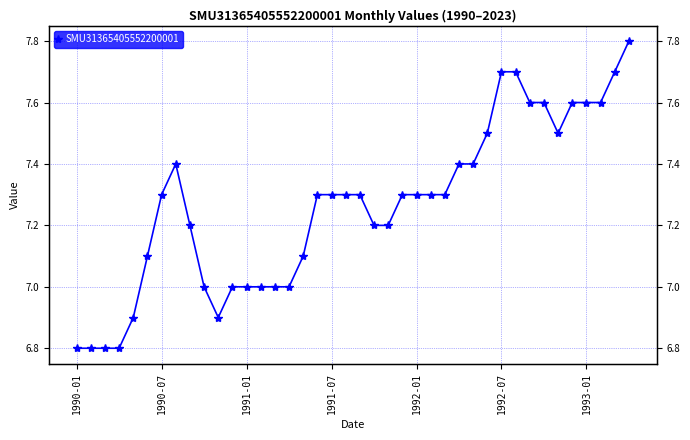

How many points are higher than both their immediate neighbors (excluding endpoints)?

1